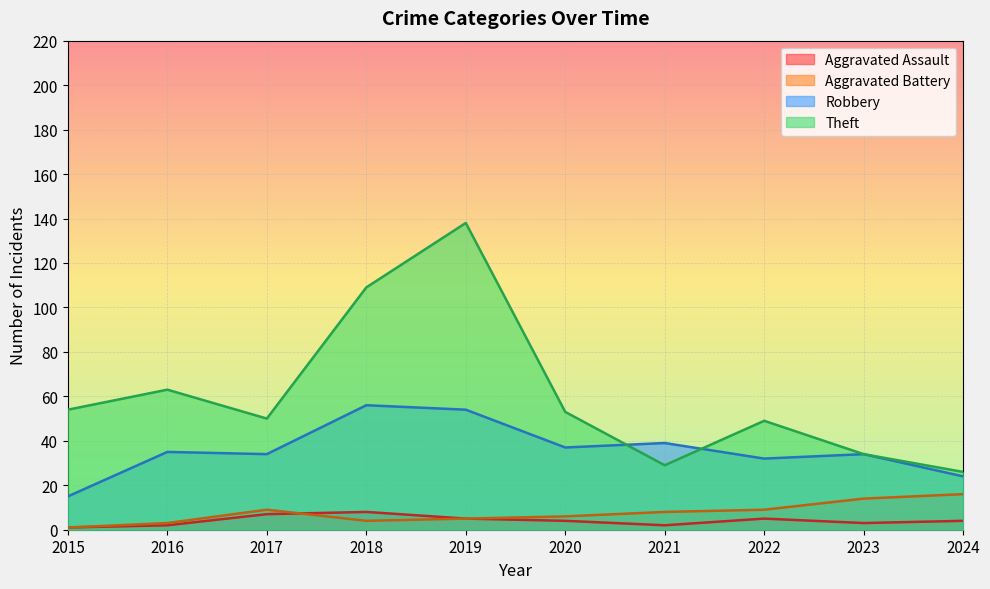

Is it true that Aggravated Battery equals 9 at 2022?

True